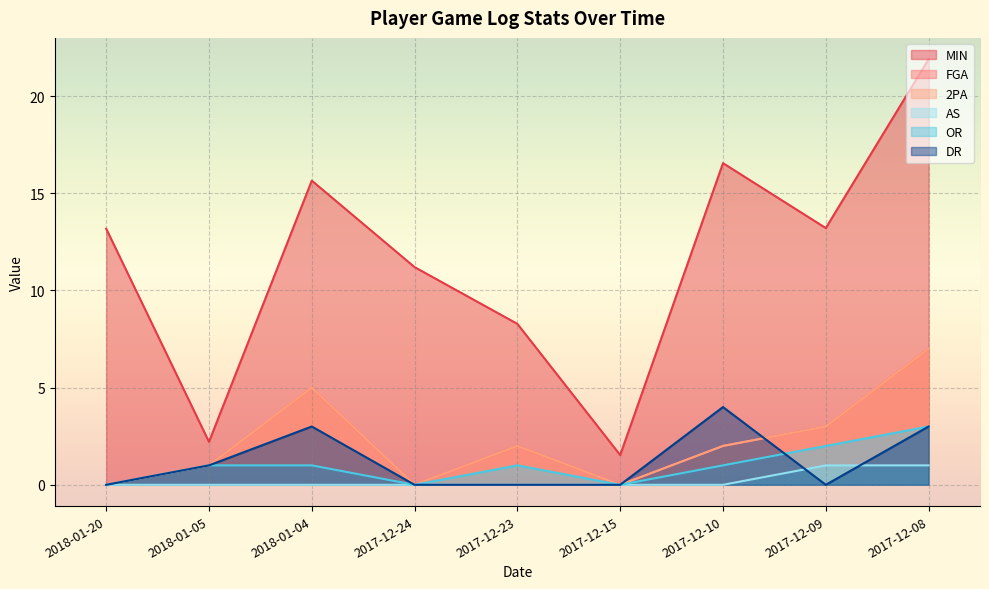

At which category does OR reach its first local peak?

2017-12-23